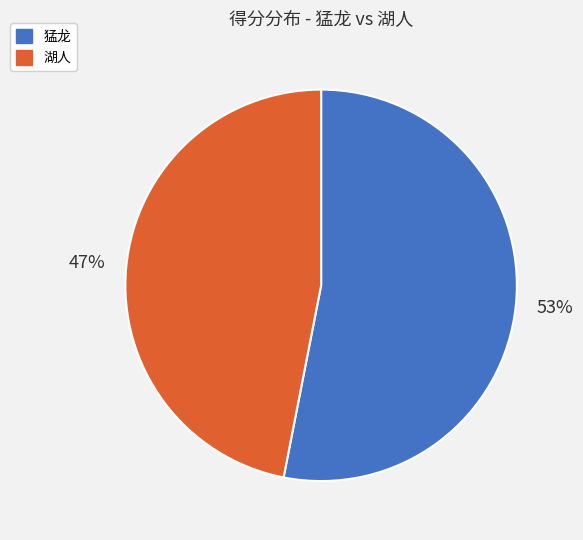

Is it true that 湖人 is 37% of the pie?

False